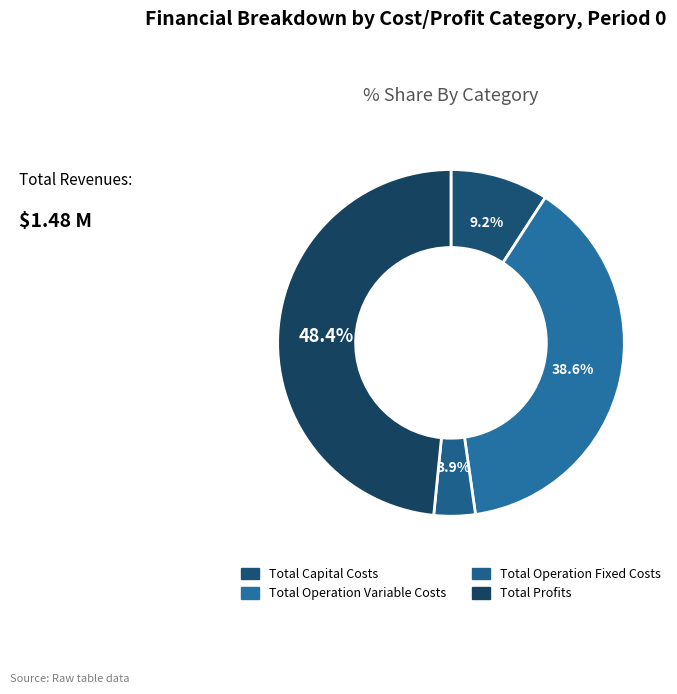

What is the change in value from Total Capital Costs to Total Operation Fixed Costs?

-78484.4